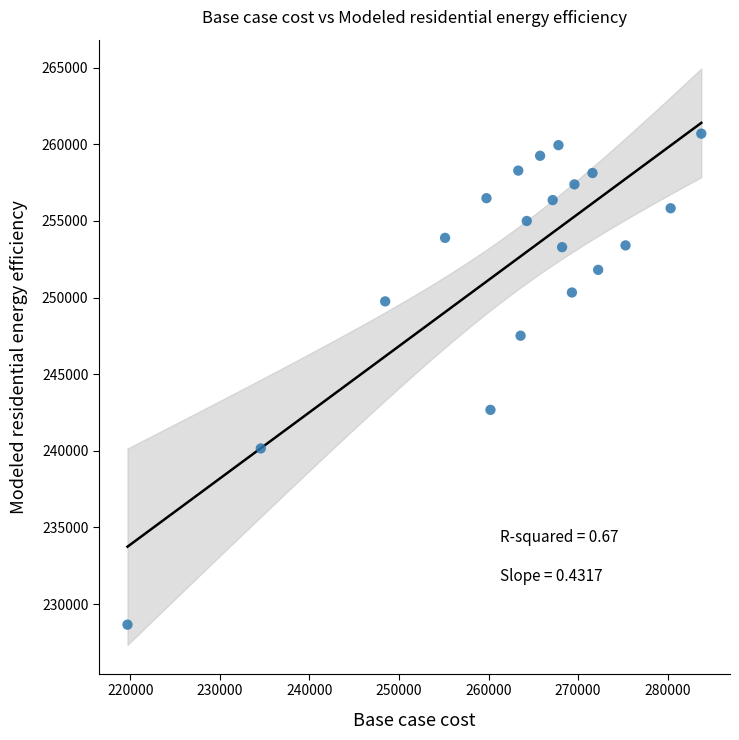

What Y value in the scatter plot is closest to 244676?

242671.5